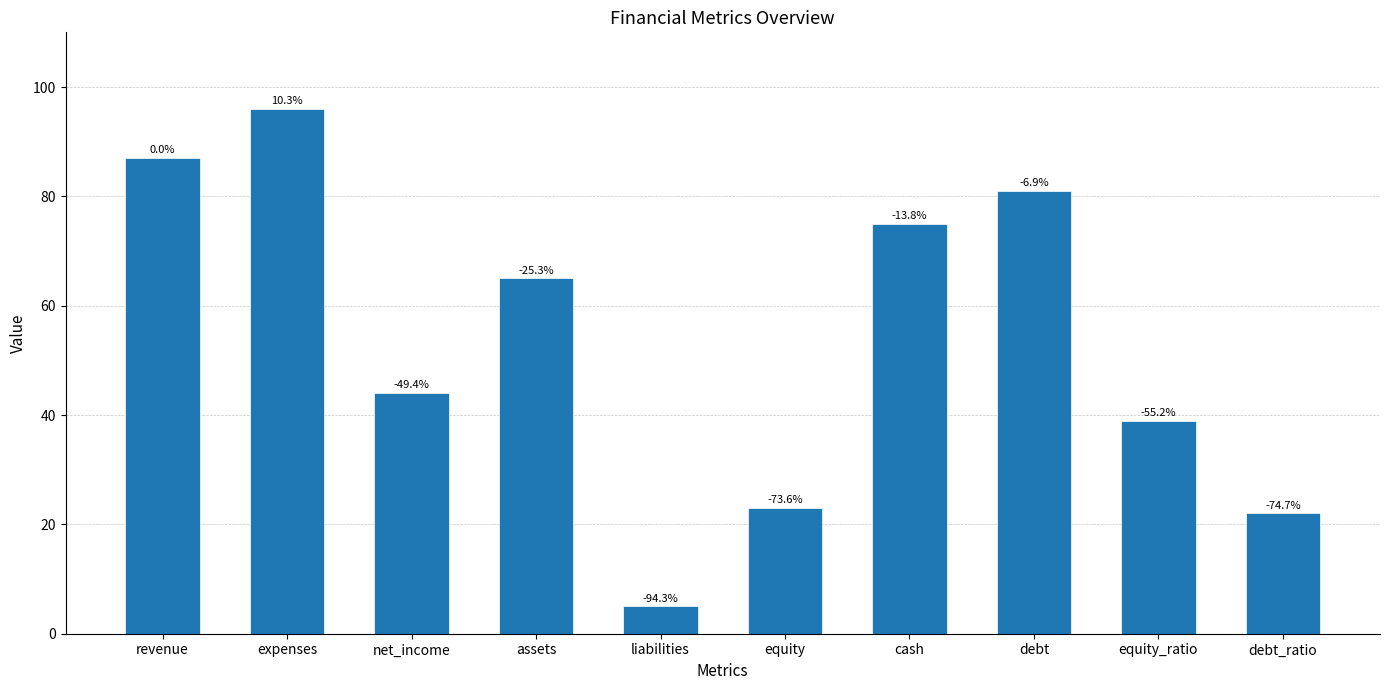

What is the difference between the values at assets and net_income?

21